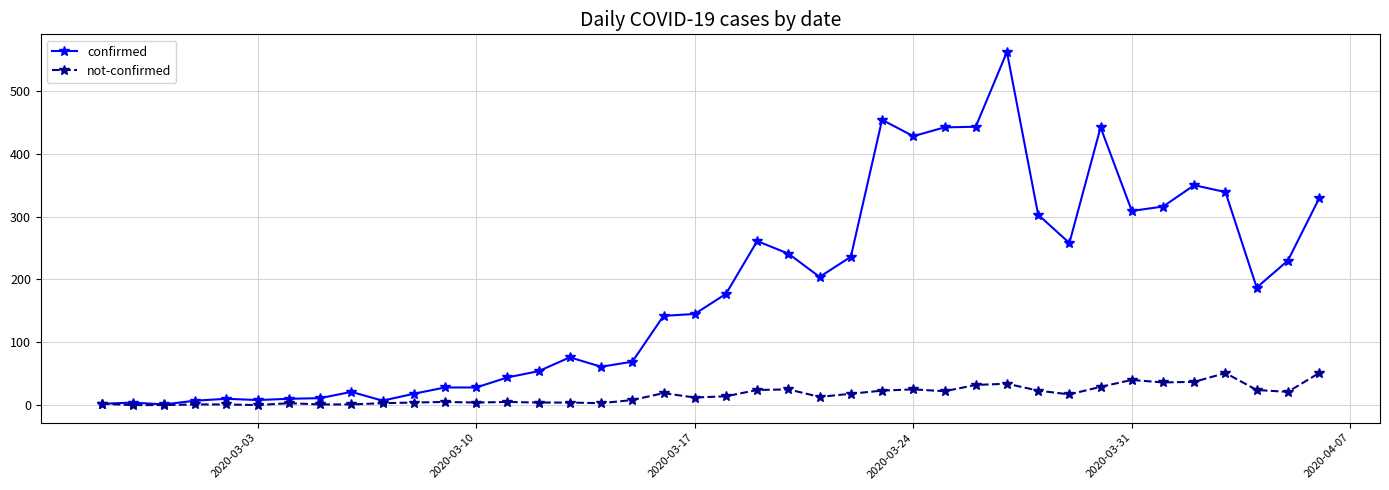

What is the greatest value displayed?

562